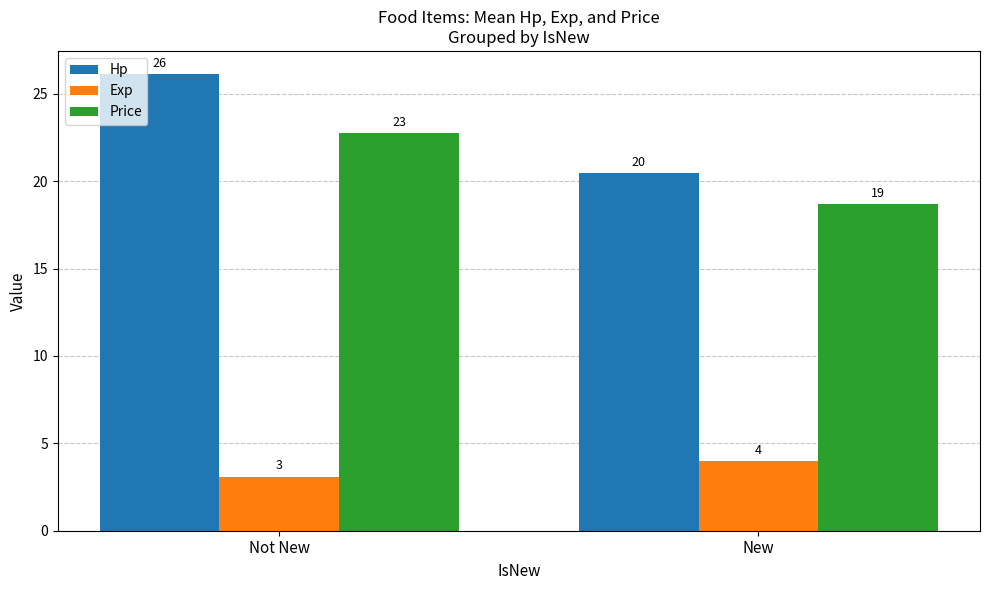

What are all the series names shown in the legend?

Hp, Exp, Price